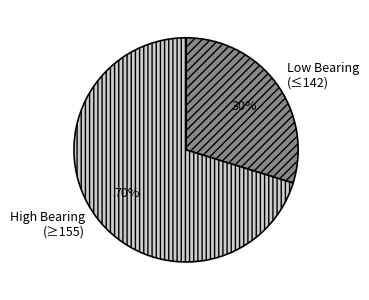

To the nearest percent, what is the average slice percentage?

50%